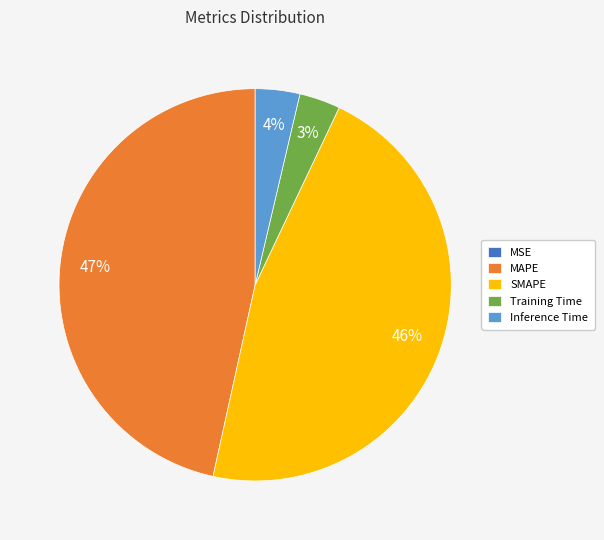

The MAPE slice represents 33% of the pie. True or false?

False